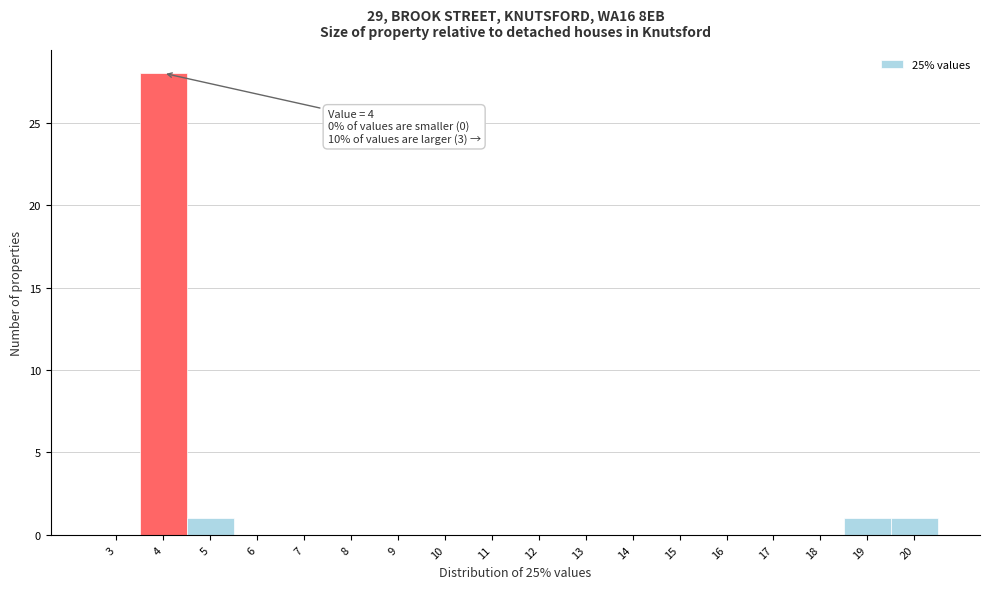

Reading left to right, what are all the values shown in this chart?

3=0	4=28	5=1	6=0	7=0	8=0	9=0	10=0	11=0	12=0	13=0	14=0	15=0	16=0	17=0	18=0	19=1	20=1